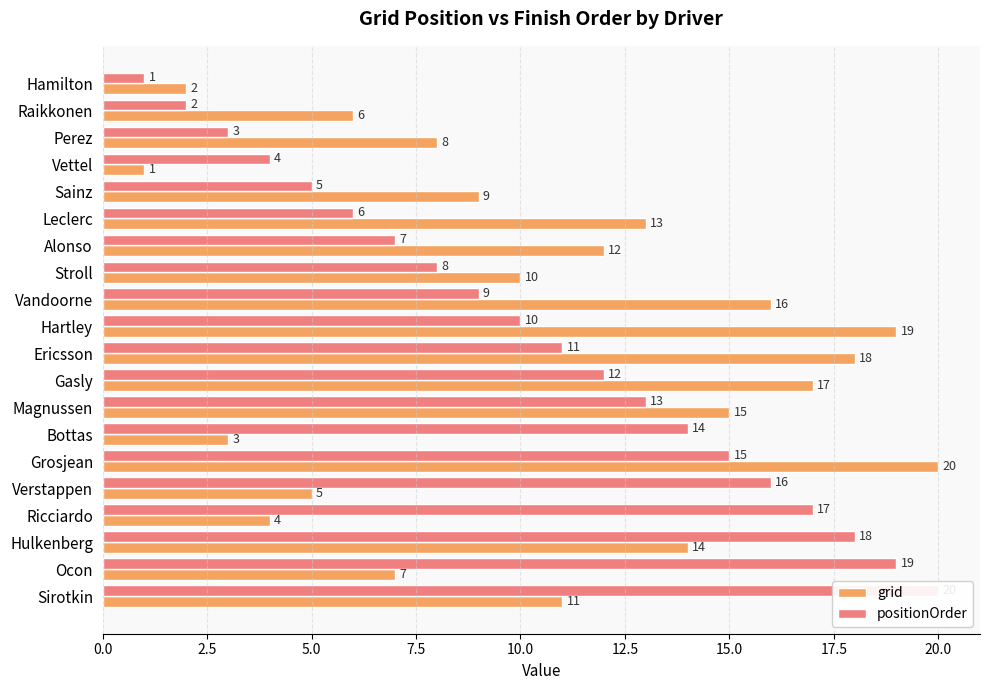

What position from the left is Hamilton?

1